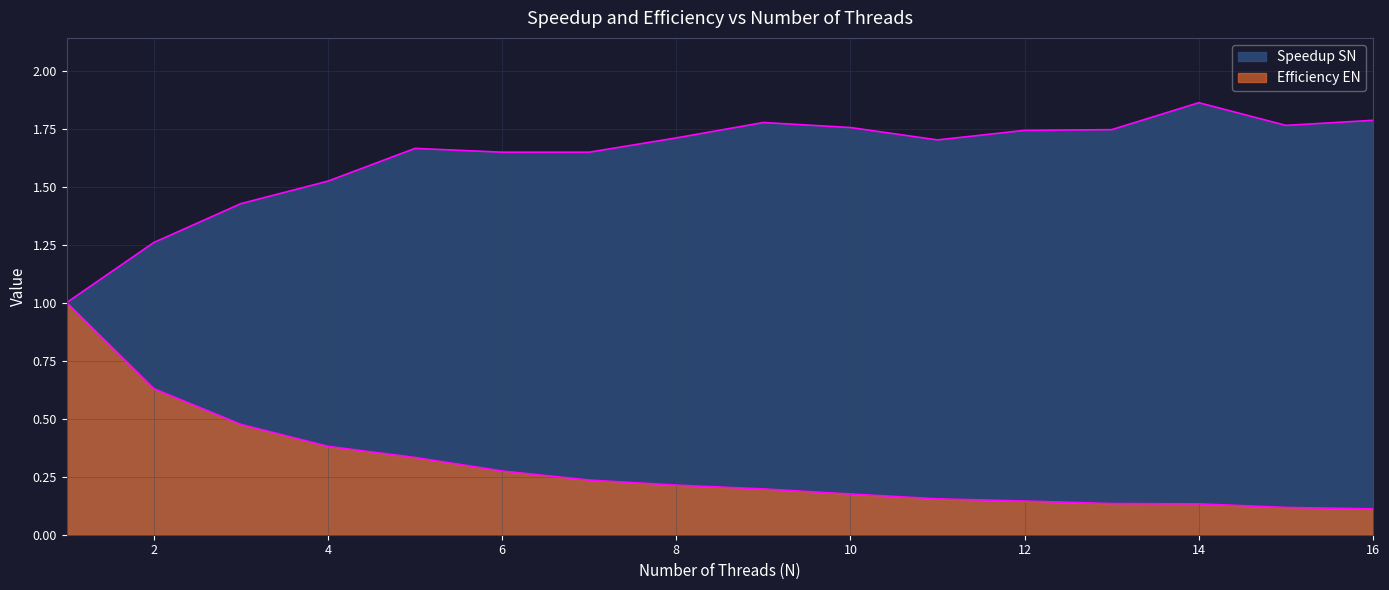

Where is Efficiency EN nearest to the value 0?

16